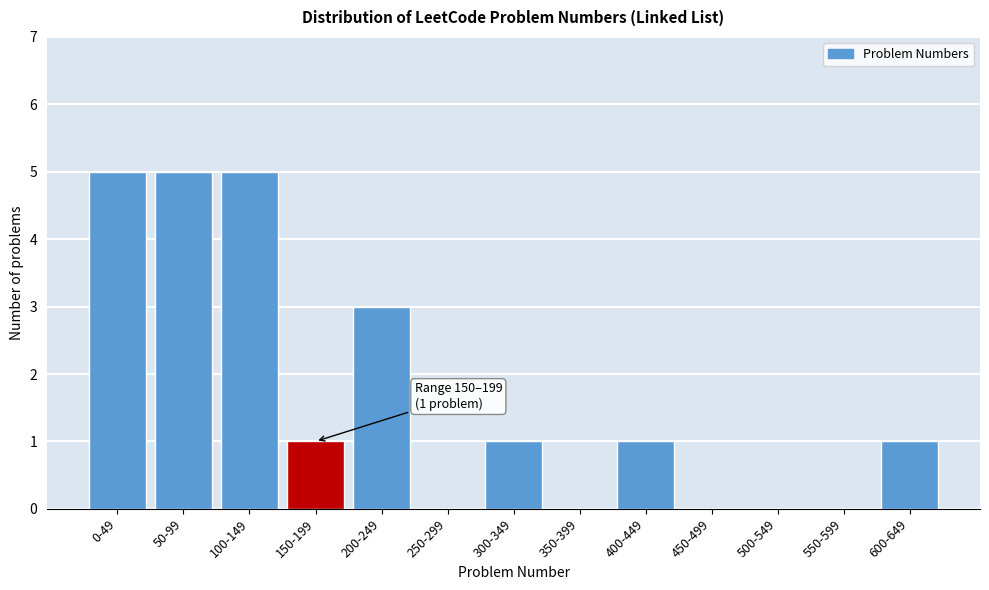

Reading right to left, list all the values displayed in this chart.

600-649=1	550-599=0	500-549=0	450-499=0	400-449=1	350-399=0	300-349=1	250-299=0	200-249=3	150-199=1	100-149=5	50-99=5	0-49=5